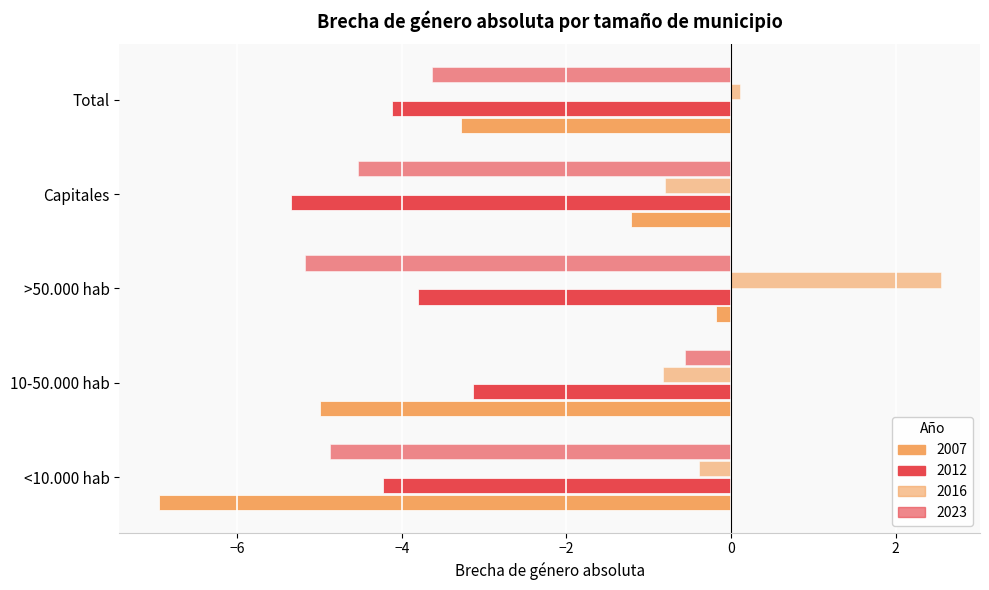

What is the sum of the 2016 values at <10.000 hab and 10-50.000 hab?

-1.2